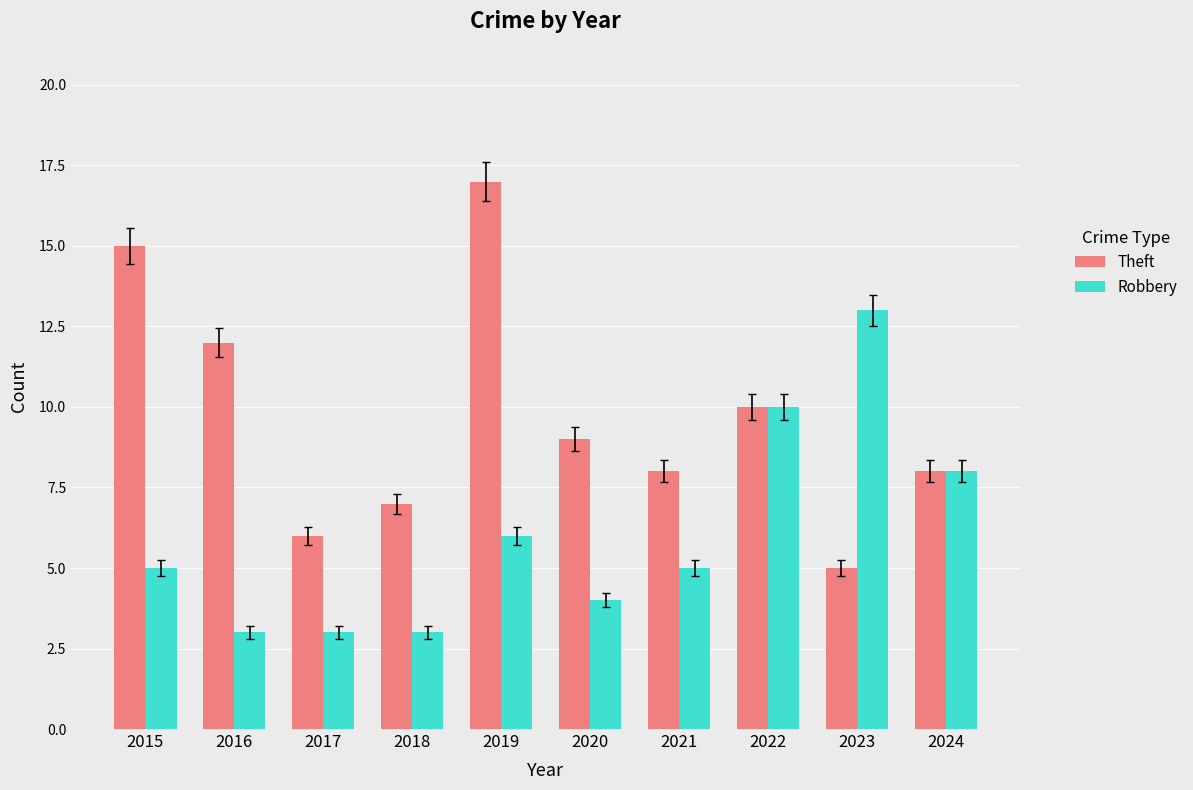

Reading left to right, extract all data points from this chart.

Theft: 15	12	6	7	17	9	8	10	5	8
Robbery: 5	3	3	3	6	4	5	10	13	8